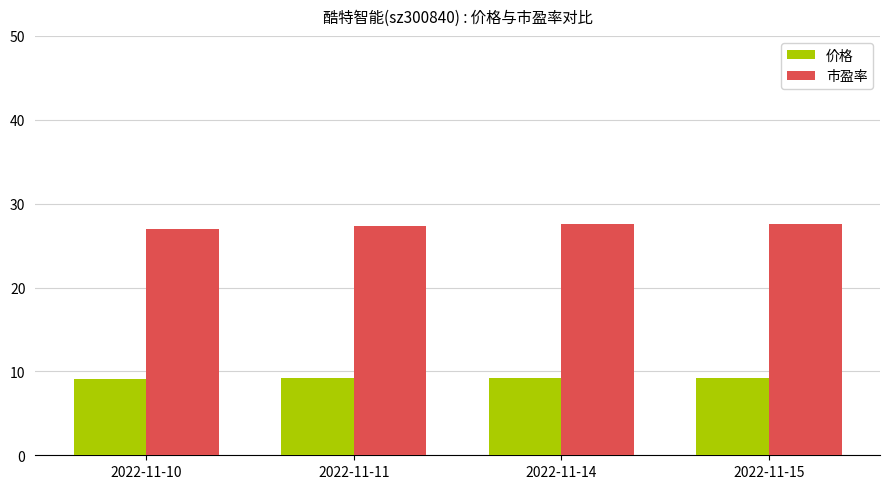

What is the minimum value shown in the chart?

9.0